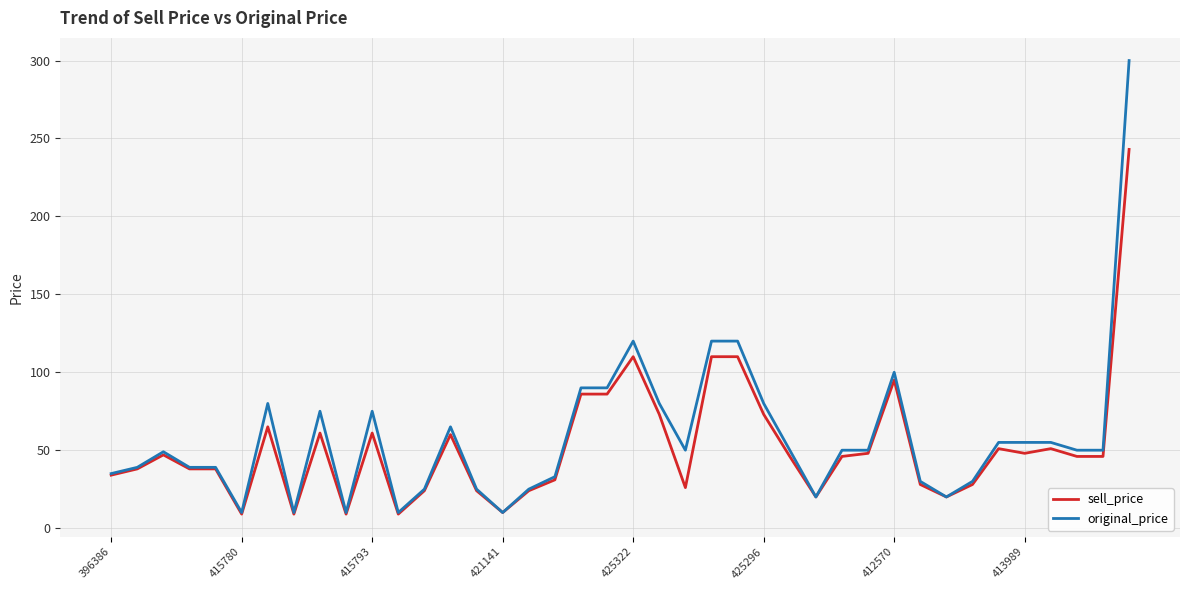

Rank the series by their average value, from lowest to highest.

sell_price, original_price